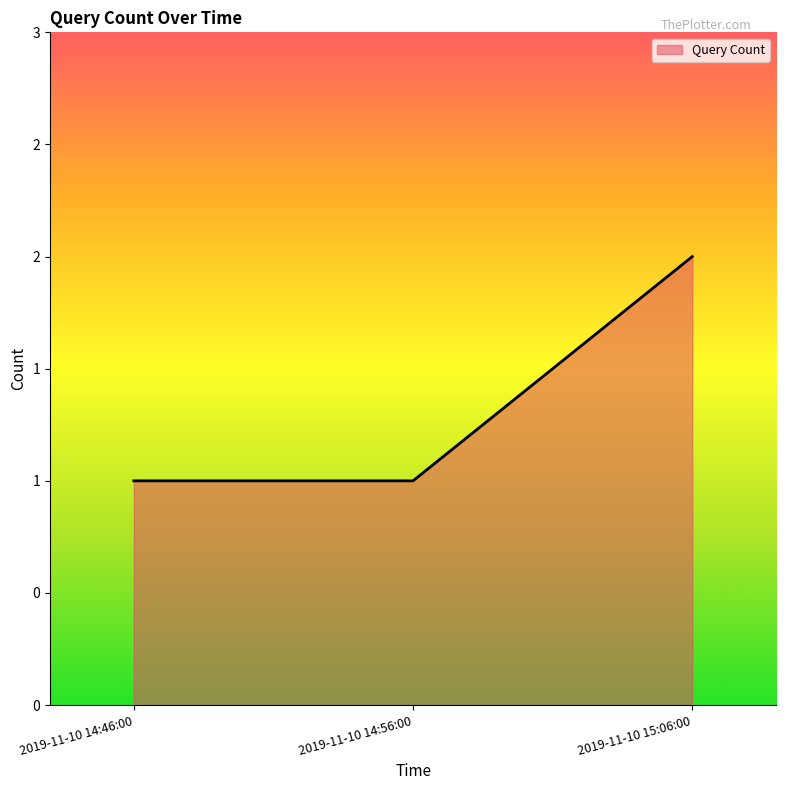

What is the greatest value displayed?

2